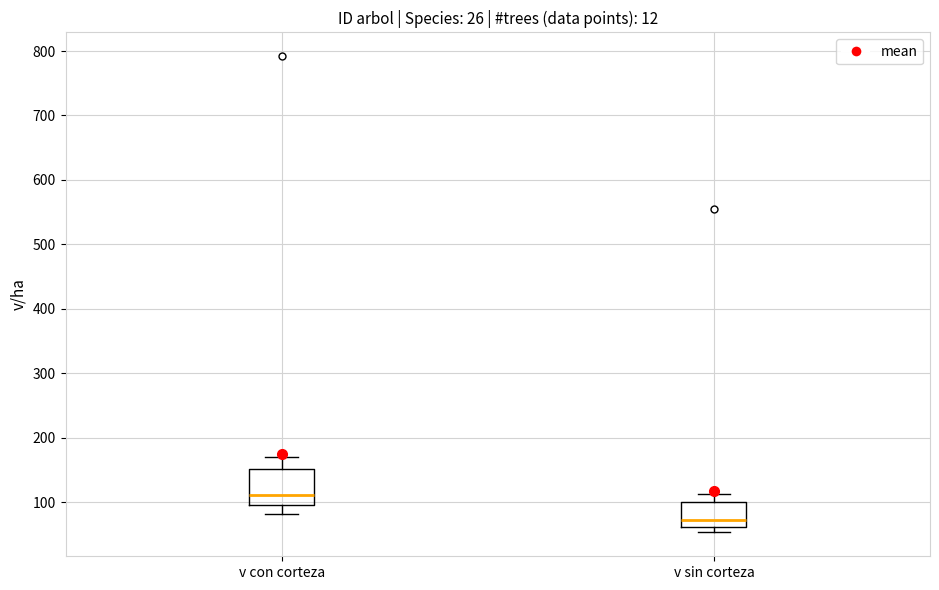

Reading left to right, read every box against the y-axis: the position of its median line, the range the box covers, and the ends of its whiskers. The values are not printed on the chart, so give them approximately, as read against the axis.

v con corteza: median 110, box 90 to 150, whiskers 80 to 170
v sin corteza: median 70, box 60 to 100, whiskers 50 to 110